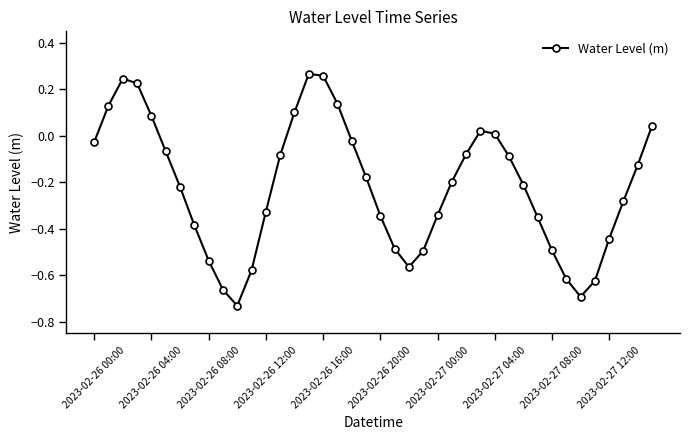

True or false: there are more than 1 points higher than both neighbors.

True